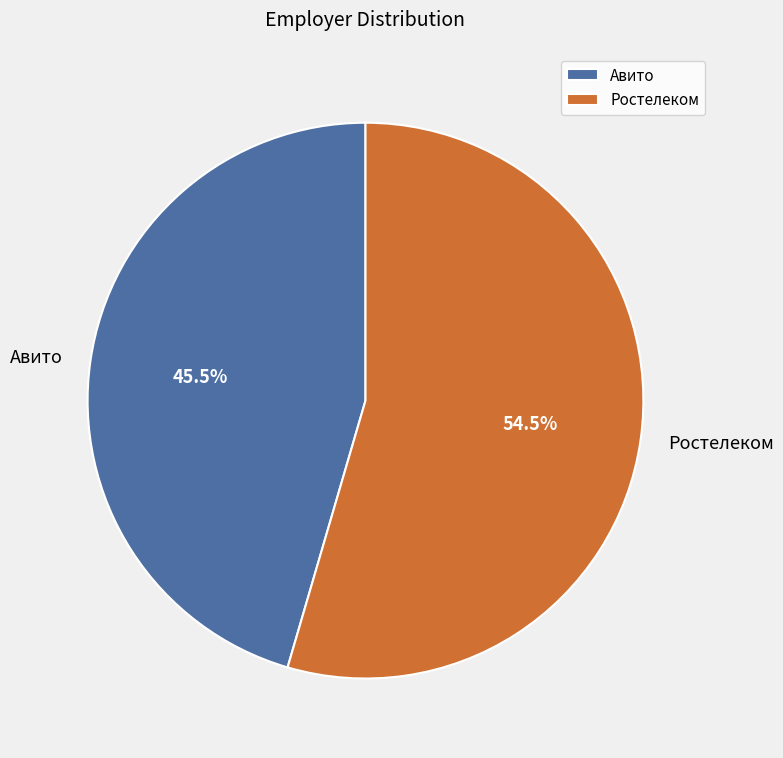

What is the largest slice in the pie chart?

Ростелеком